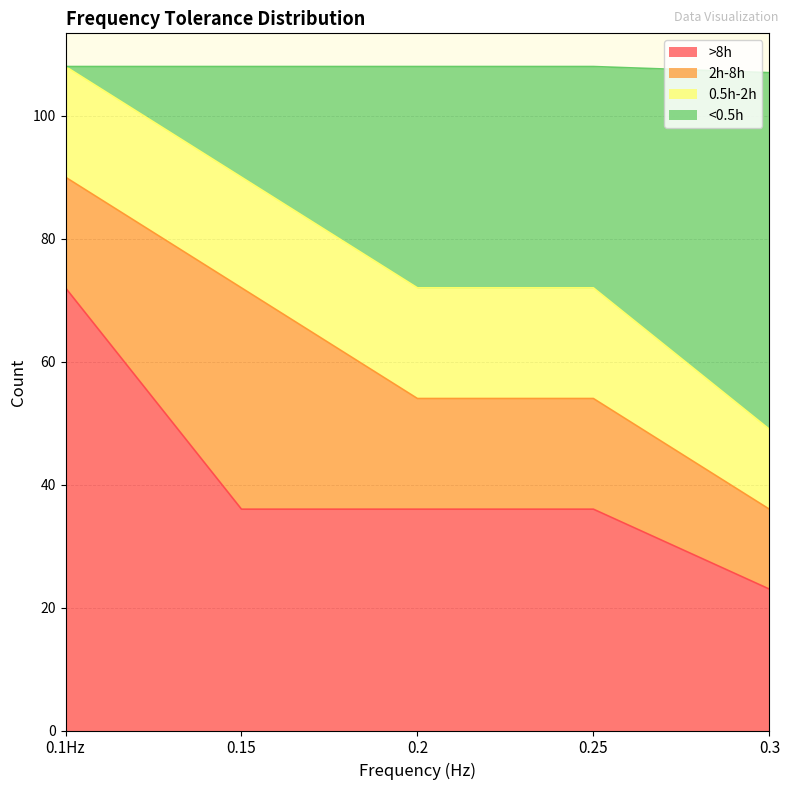

What is the highest value of the >8h series?

72